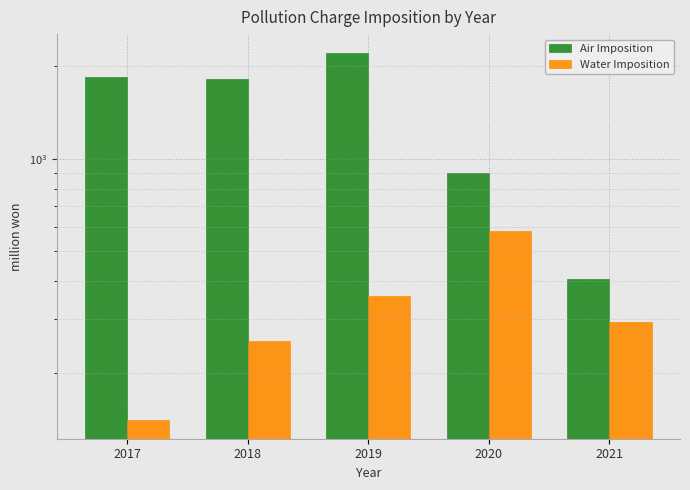

List the series in order of their peak value, highest first.

Air Imposition, Water Imposition